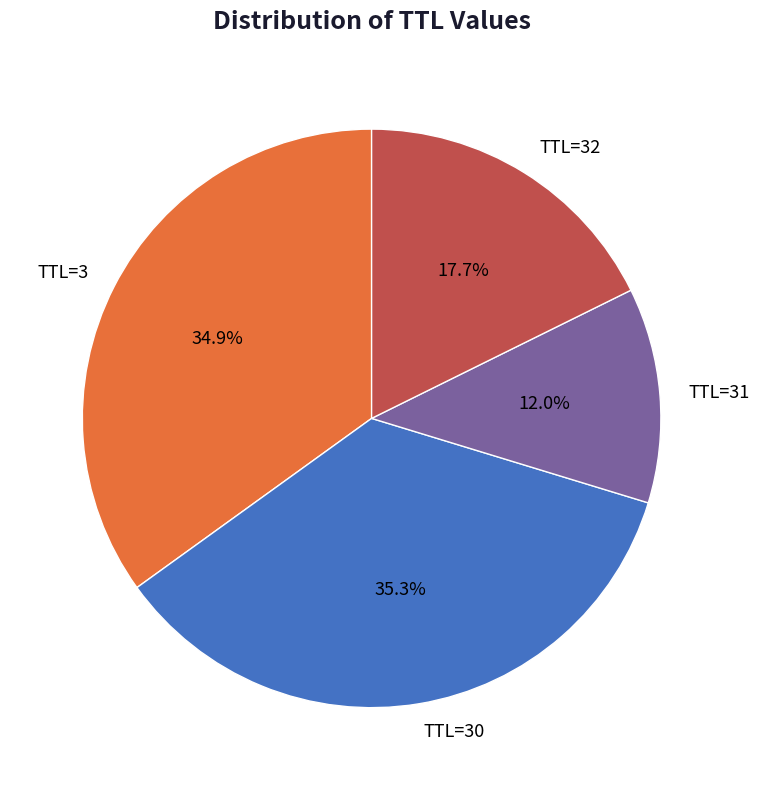

What is the ratio of the value at TTL=31 to the value at TTL=30?

0.3